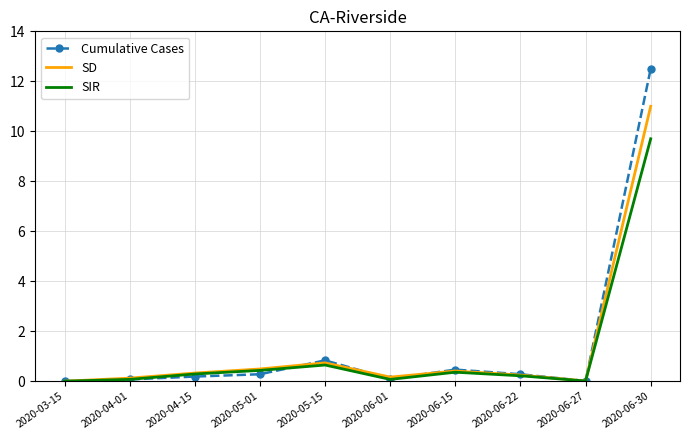

The SIR series shows 16.4 at 2020-06-30. True or false?

False